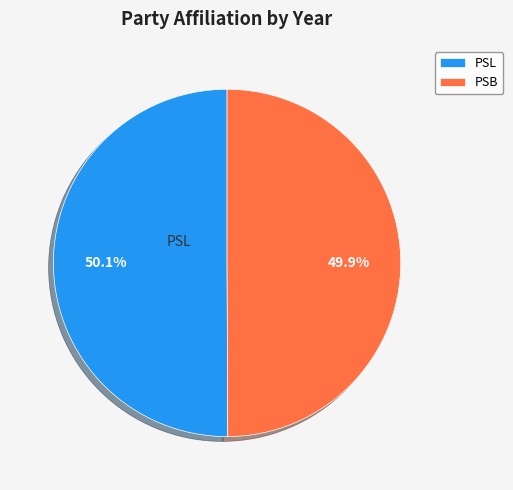

How many slices are in this pie chart?

2